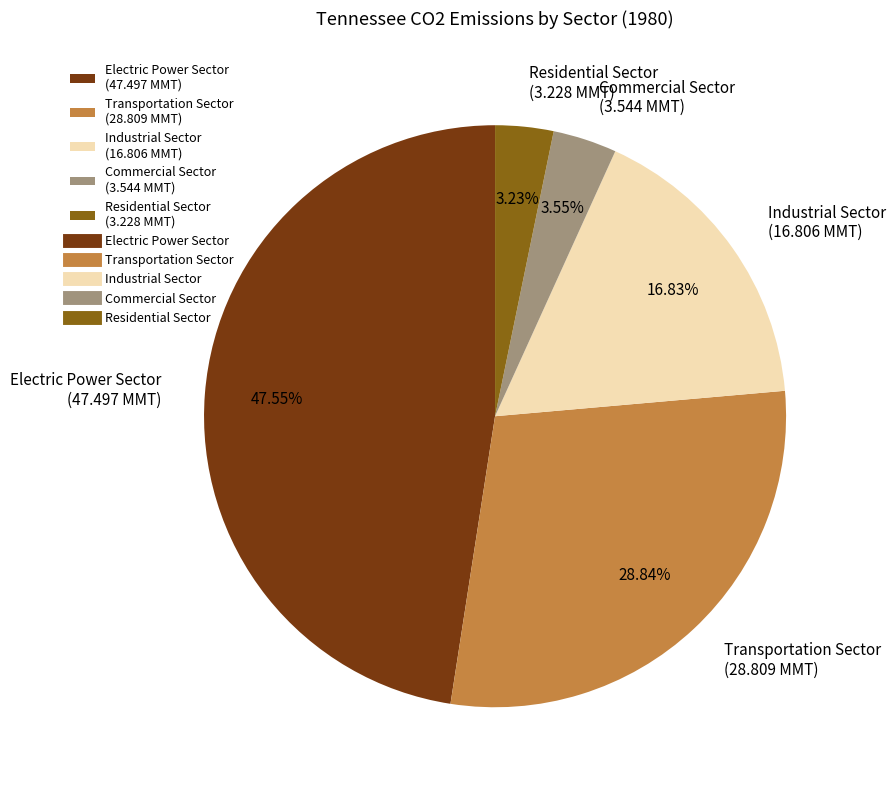

Is there a majority slice in this chart?

No